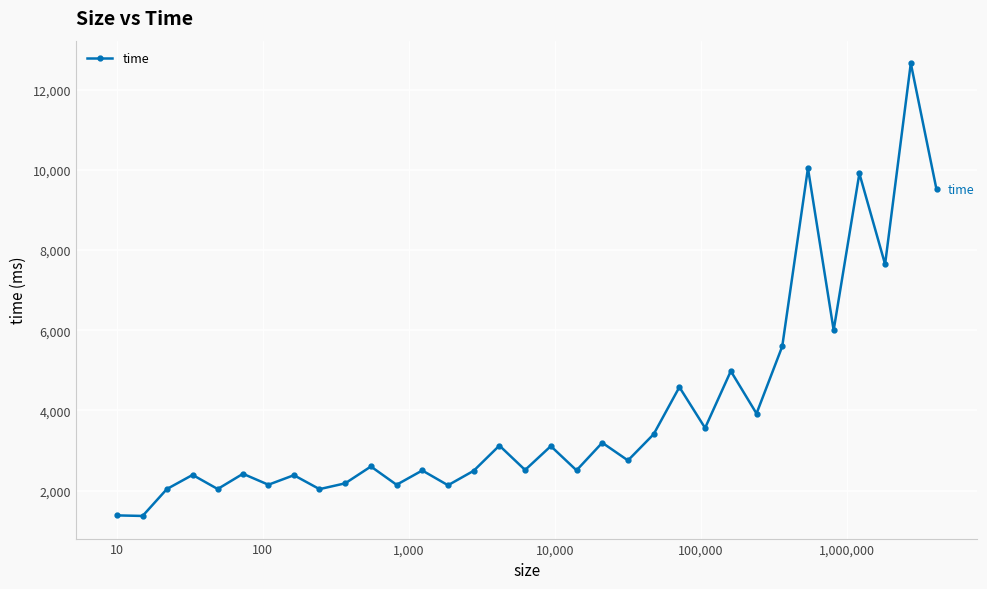

What is the average value?

3976